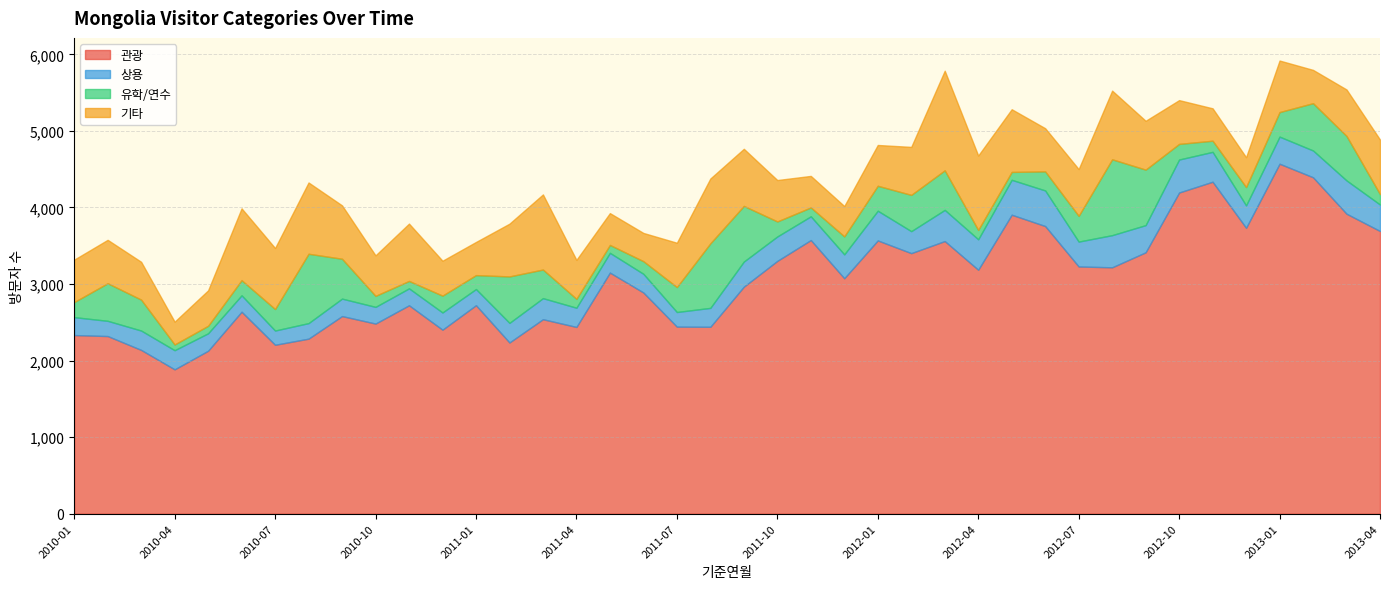

Reading left to right, transcribe all the data shown in this chart.

관광: 2010-01=2333	2010-02=2320	2010-03=2139	2010-04=1885	2010-05=2128	2010-06=2638	2010-07=2206	2010-08=2286	2010-09=2581	2010-10=2483	2010-11=2722	2010-12=2403	2011-01=2723	2011-02=2236	2011-03=2540	2011-04=2439	2011-05=3149	2011-06=2889	2011-07=2443	2011-08=2441	2011-09=2965	2011-10=3302	2011-11=3574	2011-12=3075	2012-01=3569	2012-02=3403	2012-03=3561	2012-04=3186	2012-05=3905	2012-06=3757	2012-07=3229	2012-08=3218	2012-09=3414	2012-10=4195	2012-11=4336	2012-12=3734	2013-01=4571	2013-02=4394	2013-03=3918	2013-04=3692
상용: 2010-01=234	2010-02=199	2010-03=253	2010-04=250	2010-05=228	2010-06=214	2010-07=186	2010-08=203	2010-09=228	2010-10=218	2010-11=221	2010-12=225	2011-01=211	2011-02=256	2011-03=275	2011-04=251	2011-05=258	2011-06=244	2011-07=191	2011-08=247	2011-09=328	2011-10=319	2011-11=310	2011-12=312	2012-01=388	2012-02=287	2012-03=407	2012-04=398	2012-05=456	2012-06=465	2012-07=325	2012-08=420	2012-09=355	2012-10=431	2012-11=390	2012-12=293	2013-01=354	2013-02=350	2013-03=435	2013-04=346
유학/연수: 2010-01=197	2010-02=491	2010-03=404	2010-04=75	2010-05=98	2010-06=198	2010-07=281	2010-08=906	2010-09=521	2010-10=144	2010-11=97	2010-12=220	2011-01=182	2011-02=607	2011-03=374	2011-04=116	2011-05=103	2011-06=165	2011-07=326	2011-08=843	2011-09=727	2011-10=196	2011-11=116	2011-12=235	2012-01=326	2012-02=474	2012-03=517	2012-04=122	2012-05=103	2012-06=249	2012-07=336	2012-08=991	2012-09=725	2012-10=204	2012-11=146	2012-12=239	2013-01=321	2013-02=618	2013-03=581	2013-04=136
기타: 2010-01=554	2010-02=567	2010-03=494	2010-04=298	2010-05=463	2010-06=938	2010-07=797	2010-08=931	2010-09=697	2010-10=529	2010-11=749	2010-12=456	2011-01=433	2011-02=689	2011-03=981	2011-04=509	2011-05=416	2011-06=369	2011-07=579	2011-08=847	2011-09=746	2011-10=541	2011-11=412	2011-12=396	2012-01=533	2012-02=627	2012-03=1301	2012-04=972	2012-05=819	2012-06=564	2012-07=611	2012-08=897	2012-09=638	2012-10=572	2012-11=423	2012-12=390	2013-01=673	2013-02=435	2013-03=607	2013-04=712